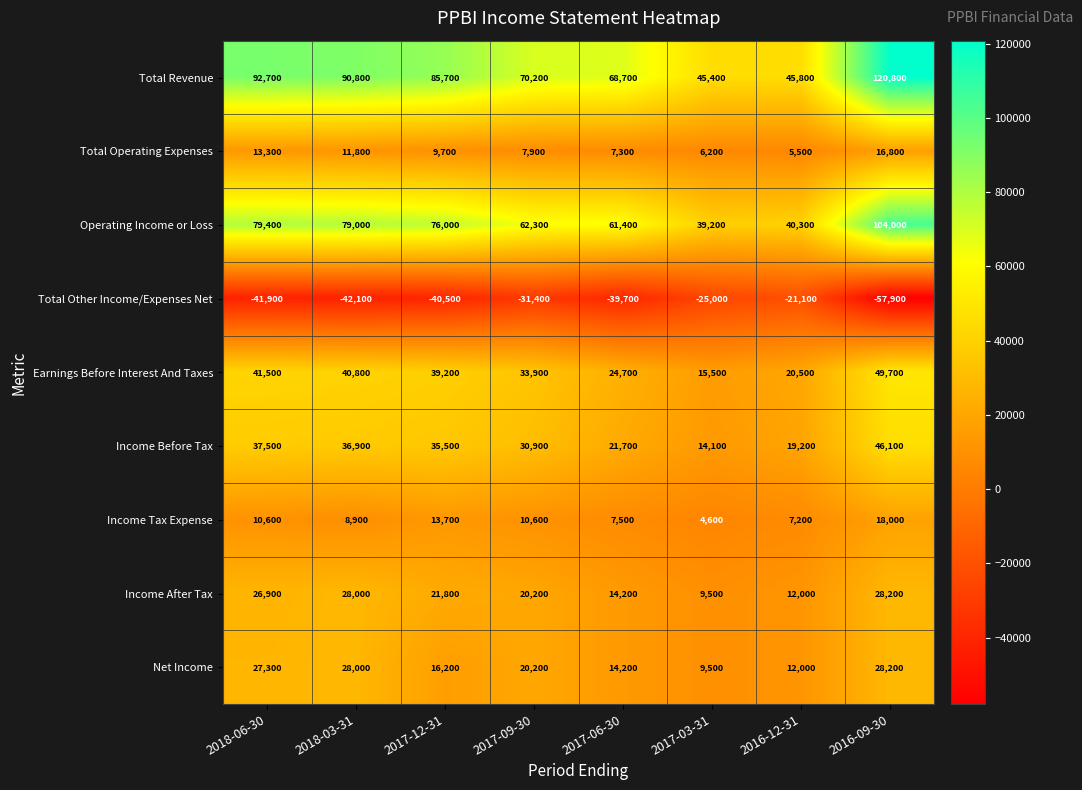

Is it true that Operating Income or Loss equals 44782 at 2018-03-31?

False